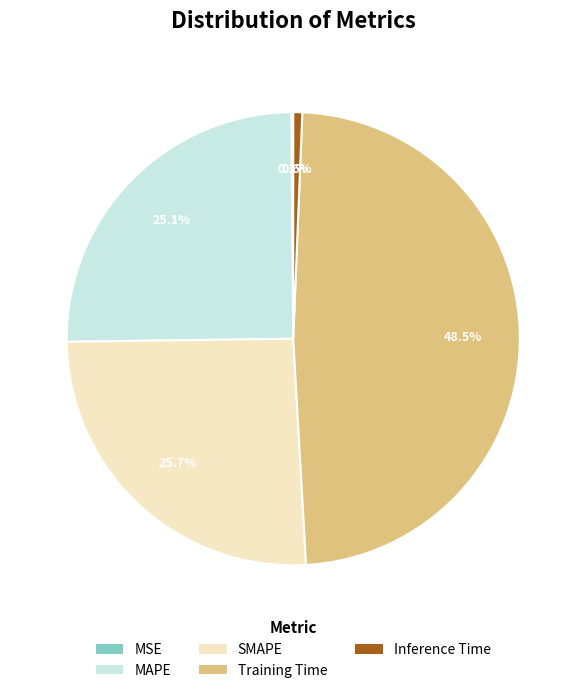

Is Inference Time the majority of the pie?

No